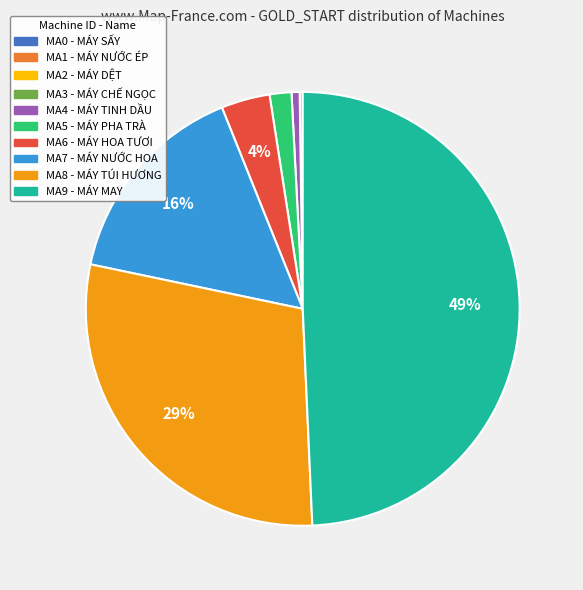

To the nearest percent, what portion does MA4 represent?

1%